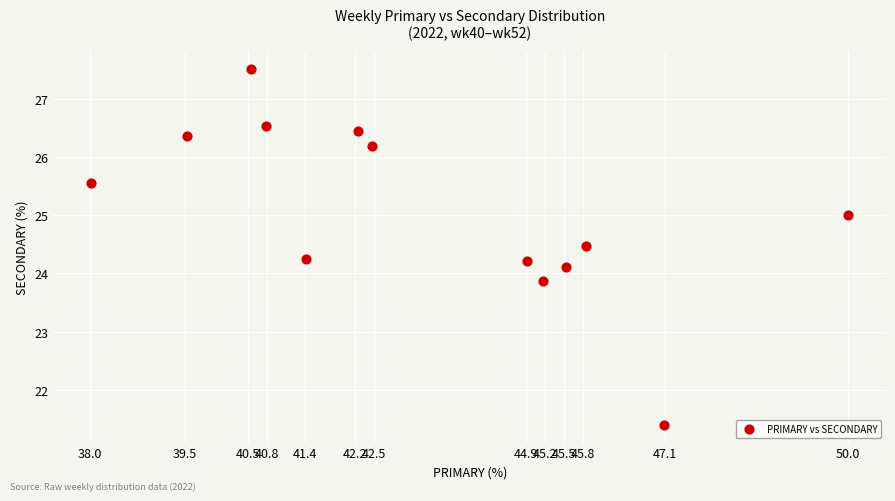

What is the range of Y values (max minus min)?

6.1